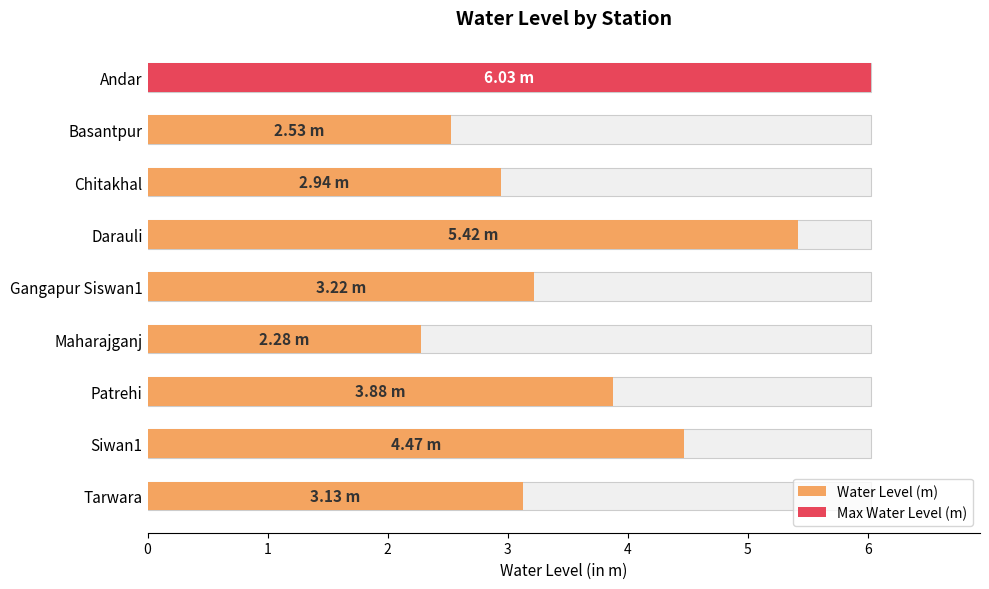

How many bars are there in total?

9